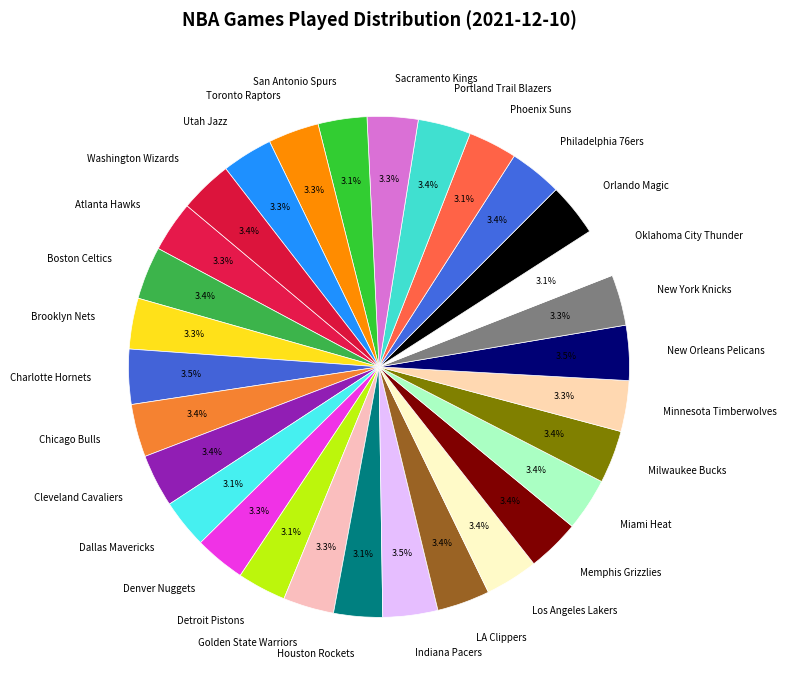

Does Sacramento Kings account for over 50% of the chart?

No